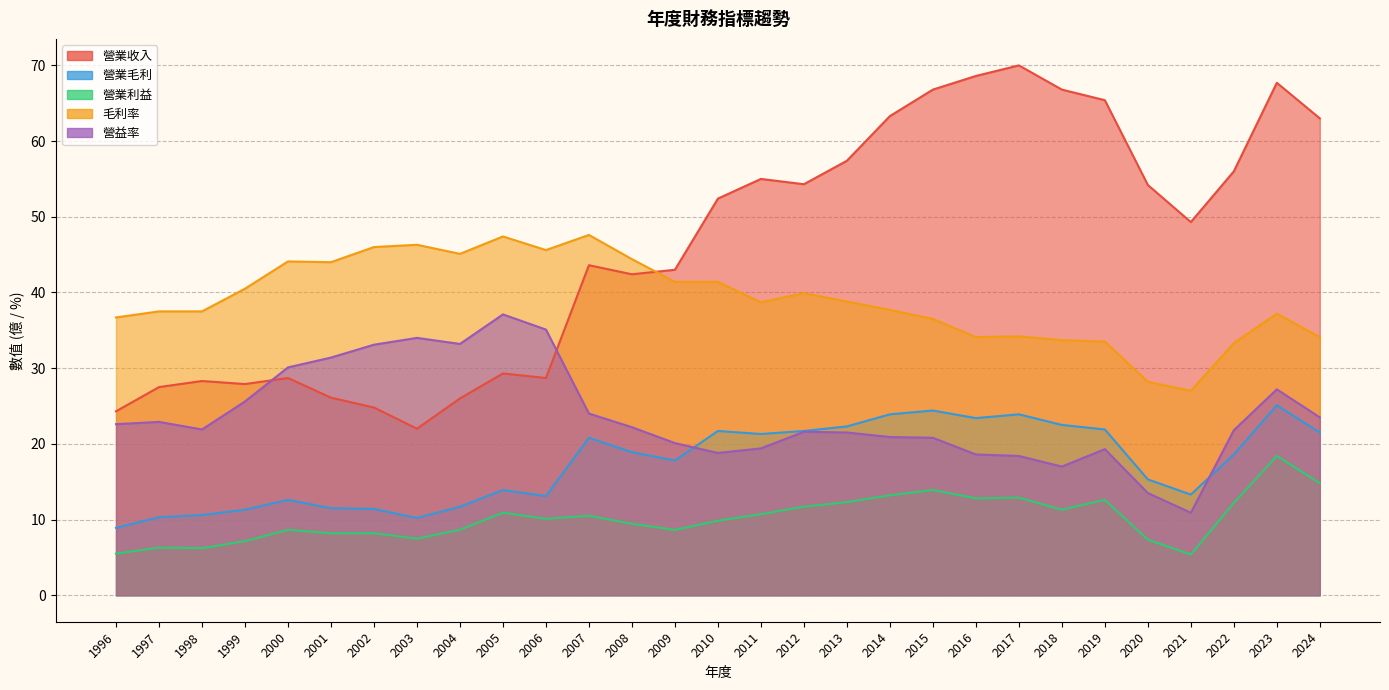

Reading left to right, transcribe all the data shown in this chart.

營業收入: 1996=24.3	1997=27.5	1998=28.3	1999=27.9	2000=28.7	2001=26.1	2002=24.8	2003=22.0	2004=26.0	2005=29.3	2006=28.7	2007=43.6	2008=42.4	2009=43.0	2010=52.4	2011=55.0	2012=54.3	2013=57.4	2014=63.3	2015=66.8	2016=68.6	2017=70.0	2018=66.8	2019=65.4	2020=54.2	2021=49.3	2022=56.0	2023=67.7	2024=63.0
營業毛利: 1996=8.9	1997=10.3	1998=10.6	1999=11.3	2000=12.6	2001=11.5	2002=11.4	2003=10.2	2004=11.7	2005=13.9	2006=13.1	2007=20.8	2008=18.9	2009=17.8	2010=21.7	2011=21.3	2012=21.7	2013=22.3	2014=23.9	2015=24.4	2016=23.4	2017=23.9	2018=22.5	2019=21.9	2020=15.3	2021=13.3	2022=18.6	2023=25.1	2024=21.5
營業利益: 1996=5.5	1997=6.3	1998=6.2	1999=7.2	2000=8.6	2001=8.2	2002=8.2	2003=7.5	2004=8.7	2005=10.9	2006=10.1	2007=10.5	2008=9.4	2009=8.6	2010=9.8	2011=10.7	2012=11.7	2013=12.3	2014=13.2	2015=13.9	2016=12.8	2017=12.9	2018=11.3	2019=12.6	2020=7.3	2021=5.4	2022=12.2	2023=18.4	2024=14.8
毛利率: 1996=36.7	1997=37.5	1998=37.5	1999=40.5	2000=44.1	2001=44.0	2002=46.0	2003=46.3	2004=45.1	2005=47.4	2006=45.6	2007=47.6	2008=44.4	2009=41.4	2010=41.4	2011=38.7	2012=39.9	2013=38.8	2014=37.7	2015=36.5	2016=34.1	2017=34.2	2018=33.7	2019=33.5	2020=28.2	2021=27.0	2022=33.3	2023=37.2	2024=34.1
營益率: 1996=22.6	1997=22.9	1998=21.9	1999=25.6	2000=30.1	2001=31.4	2002=33.1	2003=34.0	2004=33.2	2005=37.1	2006=35.1	2007=24.0	2008=22.2	2009=20.1	2010=18.8	2011=19.4	2012=21.6	2013=21.5	2014=20.9	2015=20.8	2016=18.6	2017=18.4	2018=17.0	2019=19.3	2020=13.5	2021=10.9	2022=21.8	2023=27.2	2024=23.5